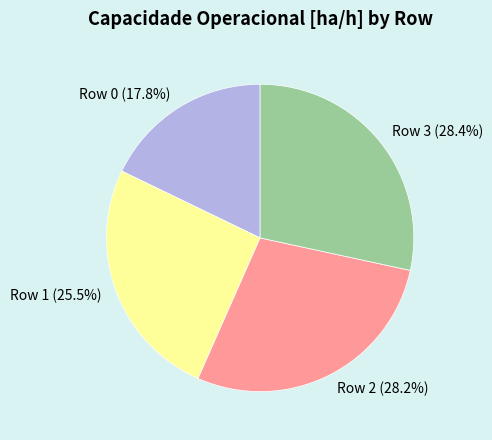

Approximately how many times larger is the value at Row 1 (25.5%) compared to Row 0 (17.8%)?

1.4